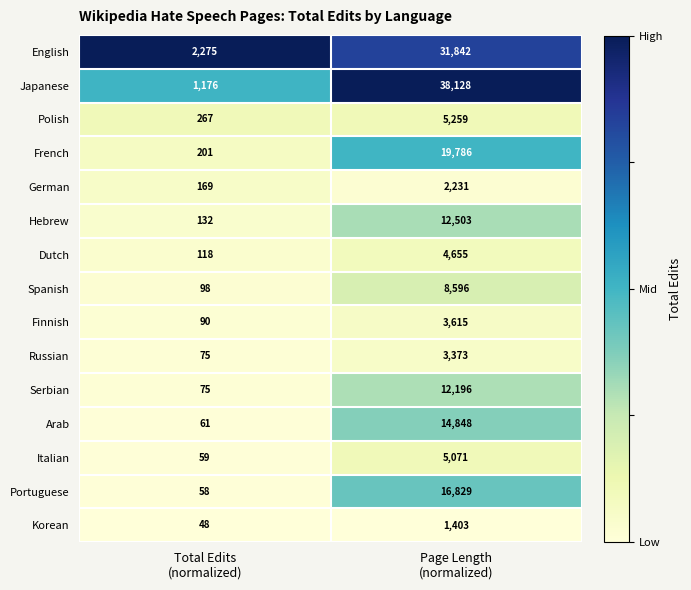

Which category has the highest value across all series?

Page Length
(normalized)